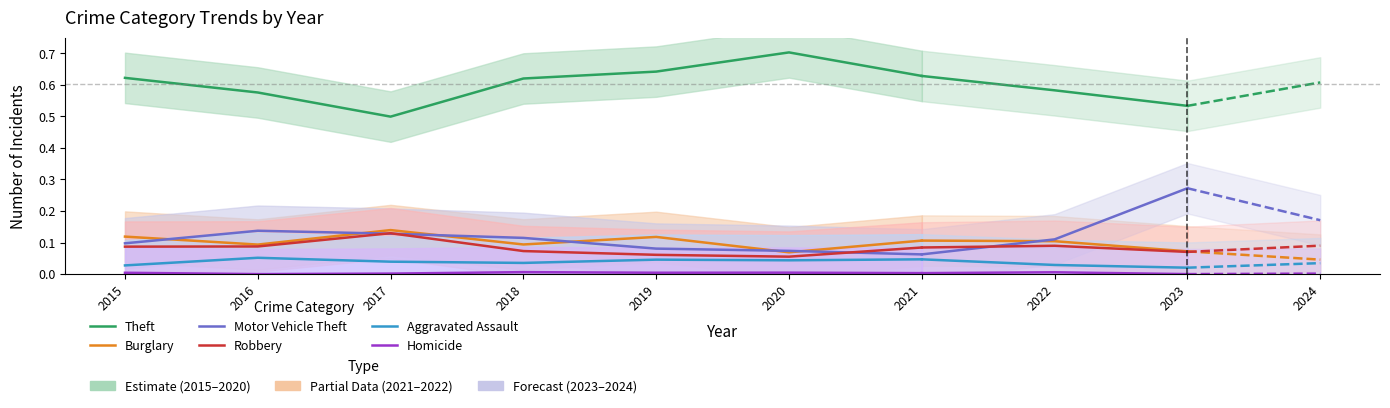

Is the value of Motor Vehicle Theft at 2021 greater than the value of Burglary at 2019?

No